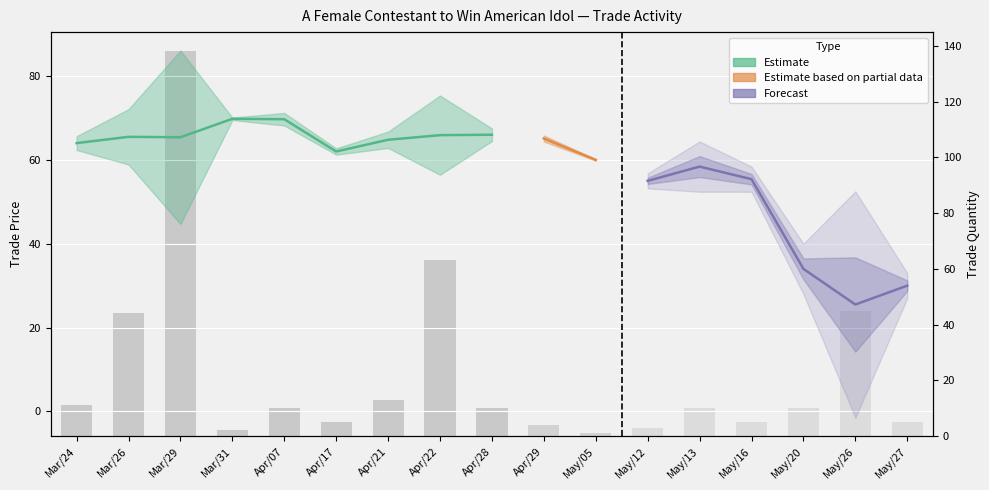

Which category has the lowest value across all series?

May/05